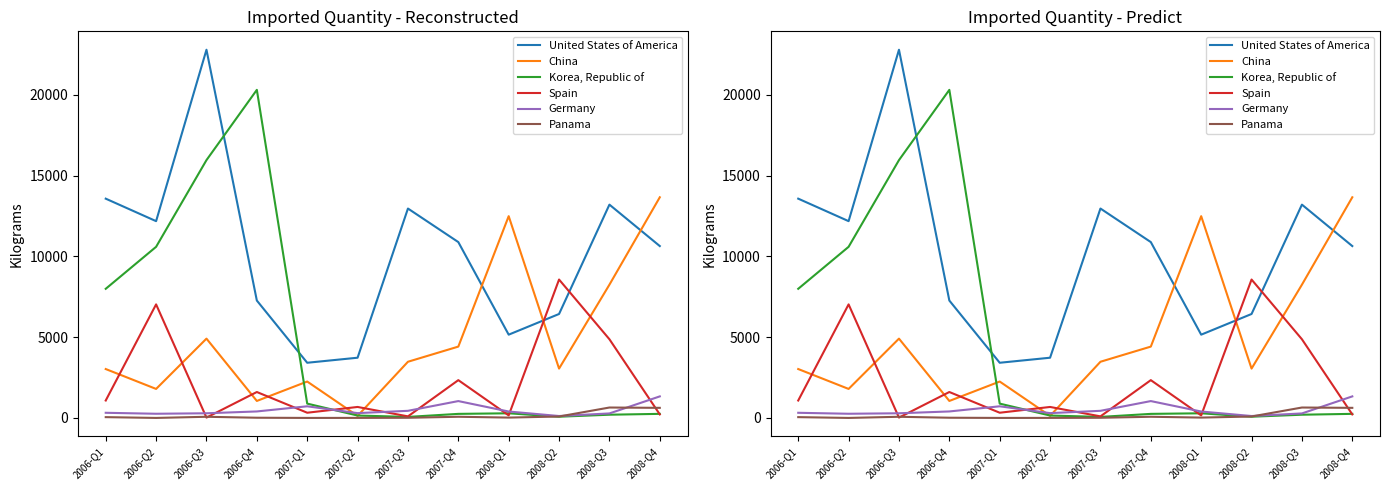

Is it true that China equals 1994 at 2006-Q3?

False